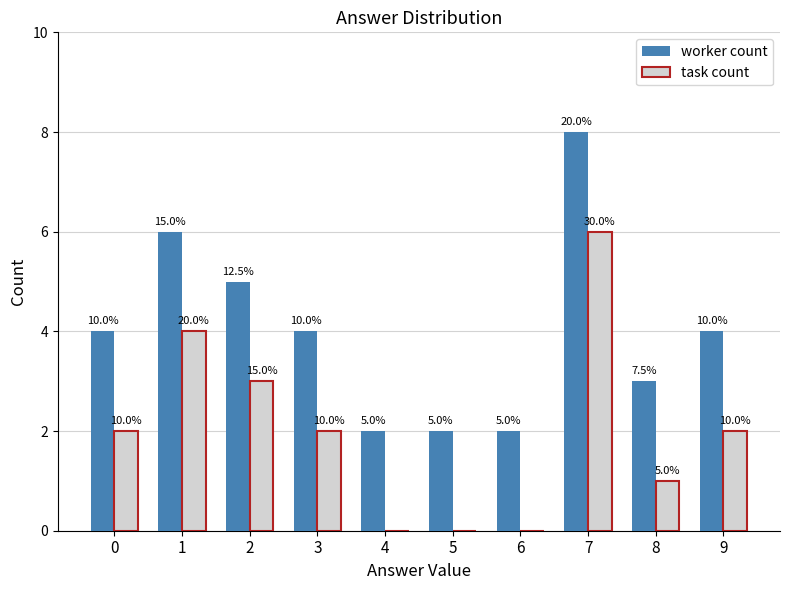

How many groups of bars are there?

10